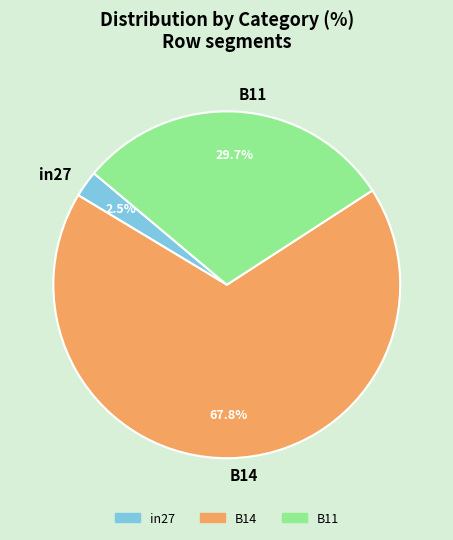

Which slice is the largest?

B14